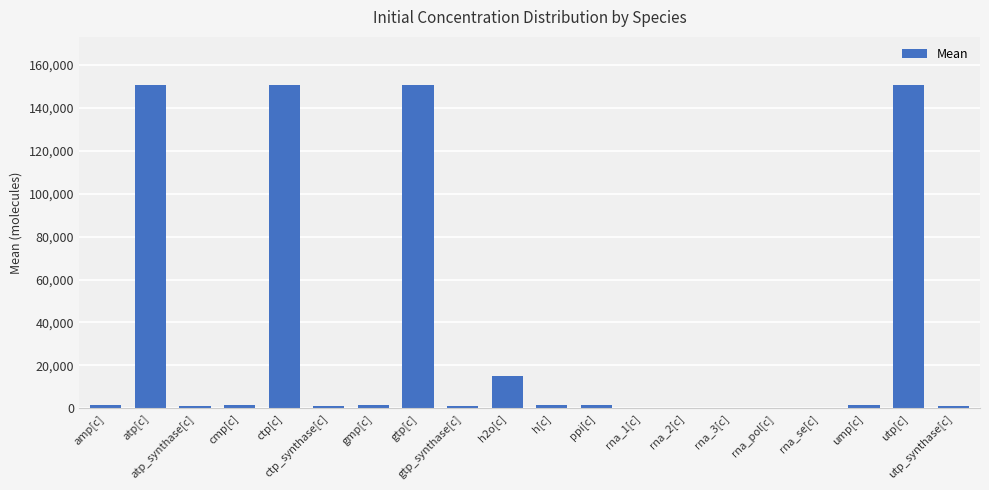

How many data points are above 1505?

11